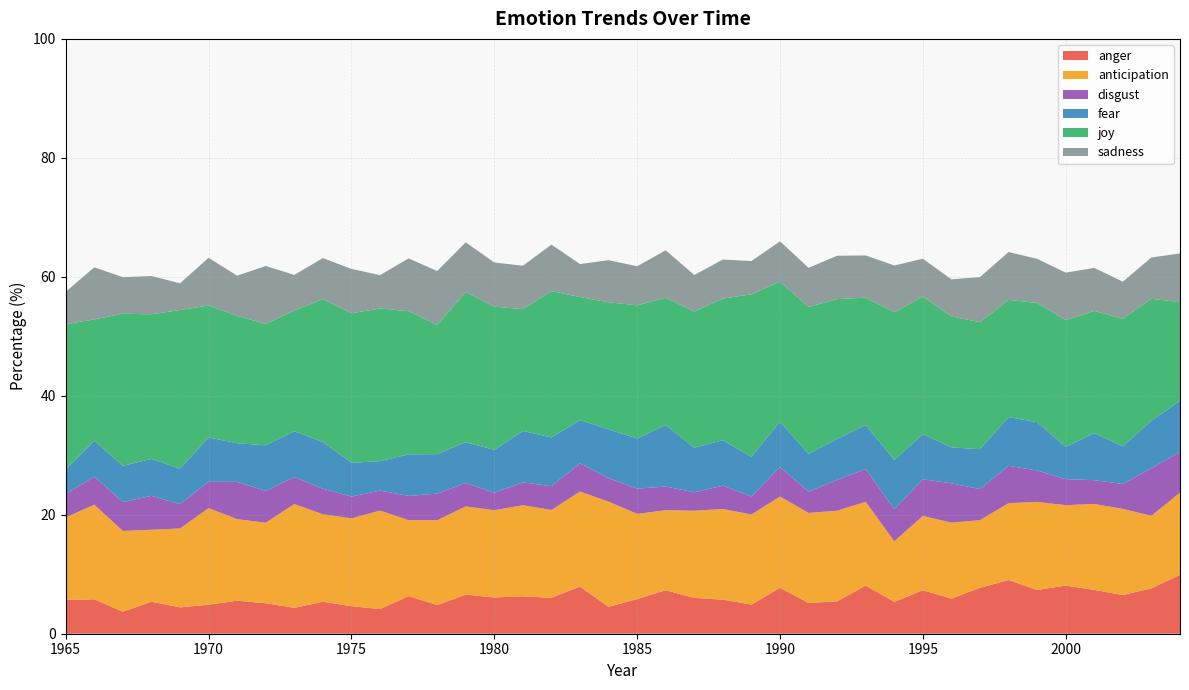

Reading right to left, transcribe all the data shown in this chart.

anger: 2004=9.9	2003=7.6	2002=6.5	2001=7.4	2000=8.1	1999=7.4	1998=9.0	1997=7.7	1996=5.9	1995=7.3	1994=5.4	1993=8.1	1992=5.5	1991=5.2	1990=7.7	1989=4.9	1988=5.7	1987=6.0	1986=7.3	1985=5.8	1984=4.5	1983=7.9	1982=6.0	1981=6.3	1980=6.1	1979=6.6	1978=4.8	1977=6.3	1976=4.1	1975=4.6	1974=5.4	1973=4.4	1972=5.1	1971=5.6	1970=4.9	1969=4.4	1968=5.4	1967=3.7	1966=5.8	1965=5.7
anticipation: 2004=13.8	2003=12.2	2002=14.5	2001=14.4	2000=13.5	1999=14.8	1998=12.9	1997=11.4	1996=12.8	1995=12.5	1994=10.2	1993=14.1	1992=15.2	1991=15.2	1990=15.3	1989=15.1	1988=15.2	1987=14.7	1986=13.5	1985=14.3	1984=17.7	1983=16.0	1982=14.8	1981=15.3	1980=14.7	1979=14.8	1978=14.3	1977=12.8	1976=16.6	1975=14.8	1974=14.7	1973=17.4	1972=13.5	1971=13.7	1970=16.2	1969=13.3	1968=12.1	1967=13.6	1966=15.9	1965=13.9
disgust: 2004=6.9	2003=8.0	2002=4.2	2001=4.0	2000=4.4	1999=5.3	1998=6.3	1997=5.2	1996=6.6	1995=6.2	1994=5.4	1993=5.5	1992=5.2	1991=3.6	1990=4.9	1989=3.0	1988=3.9	1987=3.1	1986=4.0	1985=4.2	1984=3.9	1983=4.8	1982=4.0	1981=3.8	1980=2.9	1979=3.9	1978=4.5	1977=4.1	1976=3.4	1975=3.7	1974=4.3	1973=4.5	1972=5.3	1971=6.3	1970=4.4	1969=4.1	1968=5.7	1967=4.9	1966=4.7	1965=3.9
fear: 2004=8.6	2003=8.0	2002=6.3	2001=7.9	2000=5.4	1999=8.1	1998=8.2	1997=6.7	1996=6.0	1995=7.6	1994=8.3	1993=7.4	1992=6.9	1991=6.4	1990=7.6	1989=6.7	1988=7.6	1987=7.5	1986=10.4	1985=8.4	1984=8.2	1983=7.3	1982=8.2	1981=8.6	1980=7.2	1979=6.9	1978=6.7	1977=7.0	1976=5.0	1975=5.7	1974=7.9	1973=7.7	1972=7.7	1971=6.5	1970=7.4	1969=6.0	1968=6.2	1967=6.1	1966=6.1	1965=4.2
joy: 2004=16.6	2003=20.5	2002=21.5	2001=20.5	2000=21.3	1999=20.0	1998=19.7	1997=21.3	1996=22.0	1995=23.1	1994=24.8	1993=21.4	1992=23.5	1991=24.7	1990=23.5	1989=27.3	1988=23.8	1987=22.9	1986=21.4	1985=22.4	1984=21.4	1983=20.7	1982=24.6	1981=20.5	1980=24.1	1979=25.2	1978=21.7	1977=24.1	1976=25.7	1975=25.1	1974=24.0	1973=20.3	1972=20.4	1971=21.4	1970=22.2	1969=26.7	1968=24.3	1967=25.6	1966=20.4	1965=24.4
sadness: 2004=8.2	2003=6.9	2002=6.2	2001=7.2	2000=8.0	1999=7.4	1998=8.0	1997=7.6	1996=6.2	1995=6.4	1994=7.9	1993=7.1	1992=7.3	1991=6.6	1990=6.8	1989=5.6	1988=6.6	1987=6.1	1986=8.0	1985=6.6	1984=7.1	1983=5.5	1982=7.8	1981=7.3	1980=7.4	1979=8.4	1978=9.1	1977=8.9	1976=5.6	1975=7.5	1974=6.9	1973=6.0	1972=9.7	1971=6.7	1970=8.0	1969=4.5	1968=6.4	1967=6.1	1966=8.8	1965=5.4